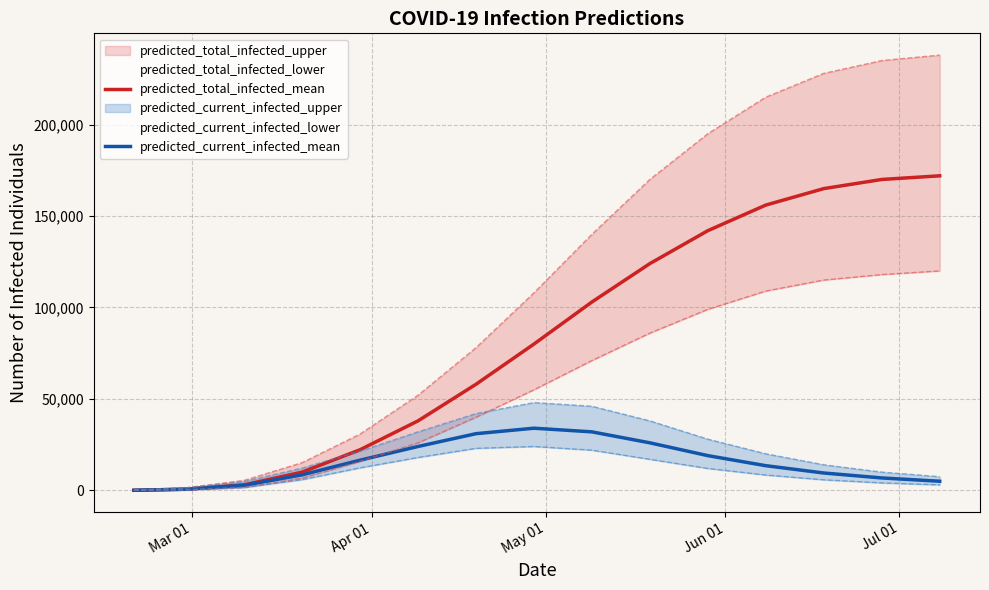

What is the highest value of the predicted_total_infected_mean series?

172000